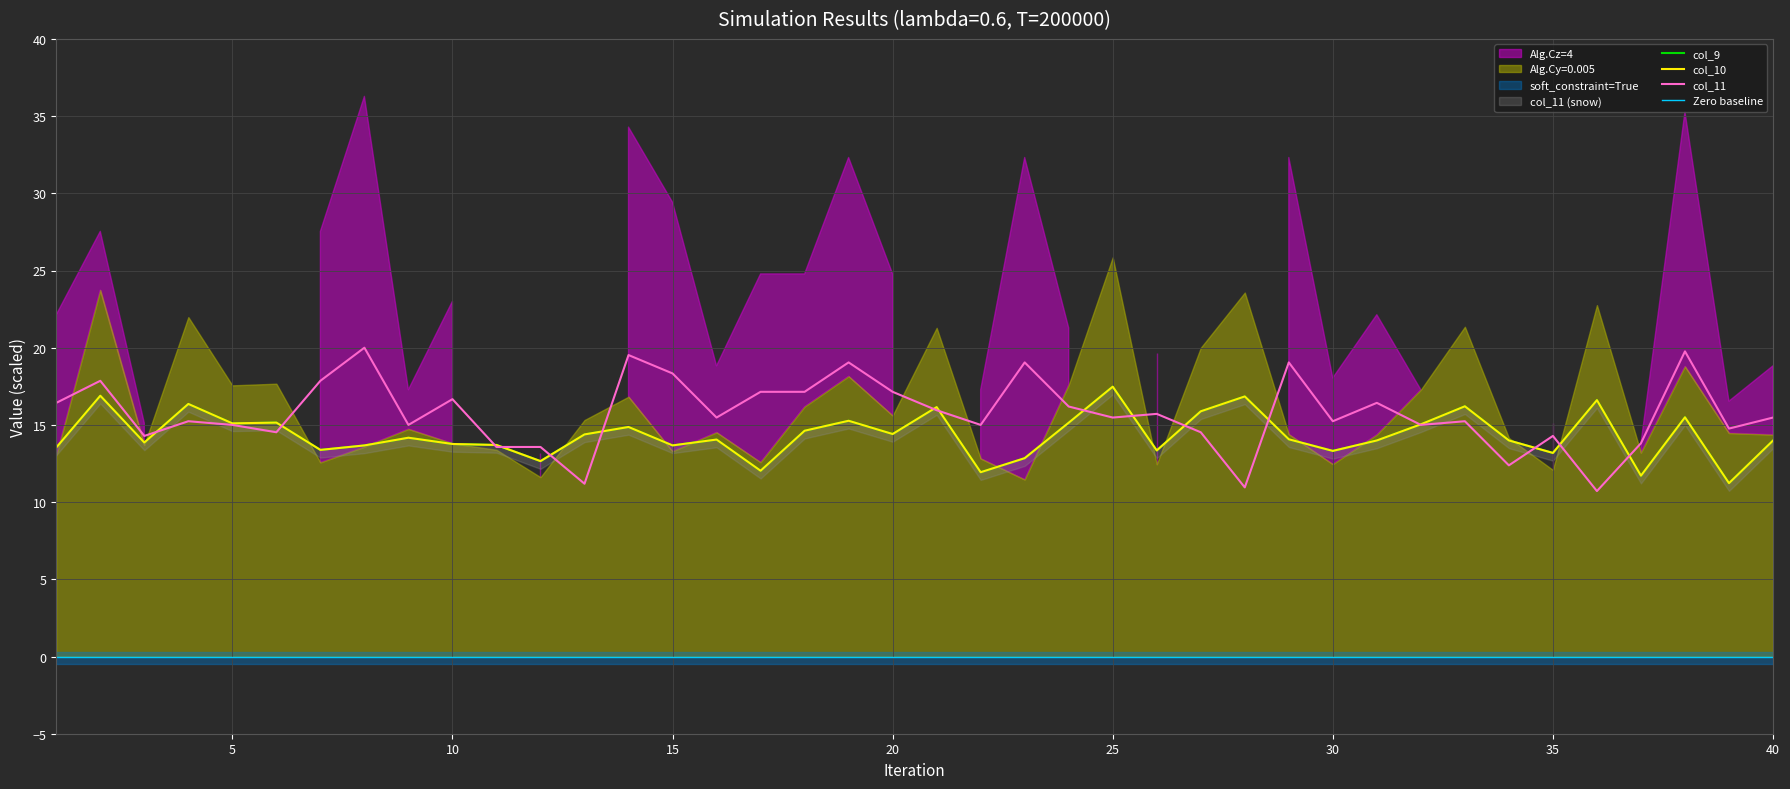

How many values in the col_10 series exceed 14?

21